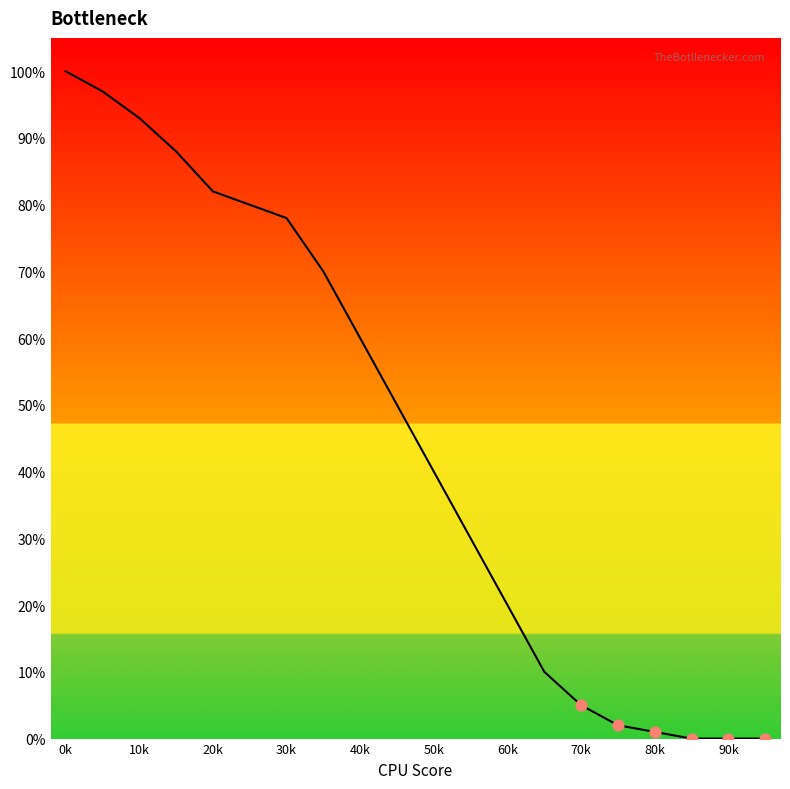

What is the difference between the maximum and minimum values?

100